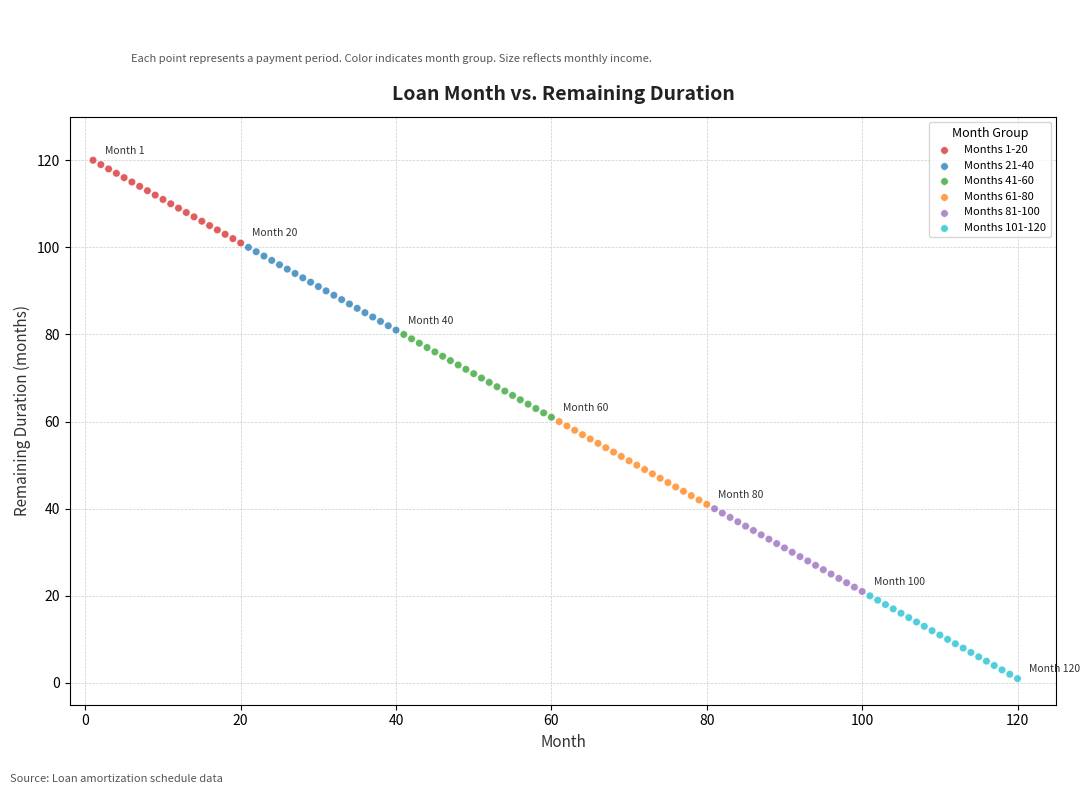

Which series reaches the minimum Y coordinate?

Months 101-120